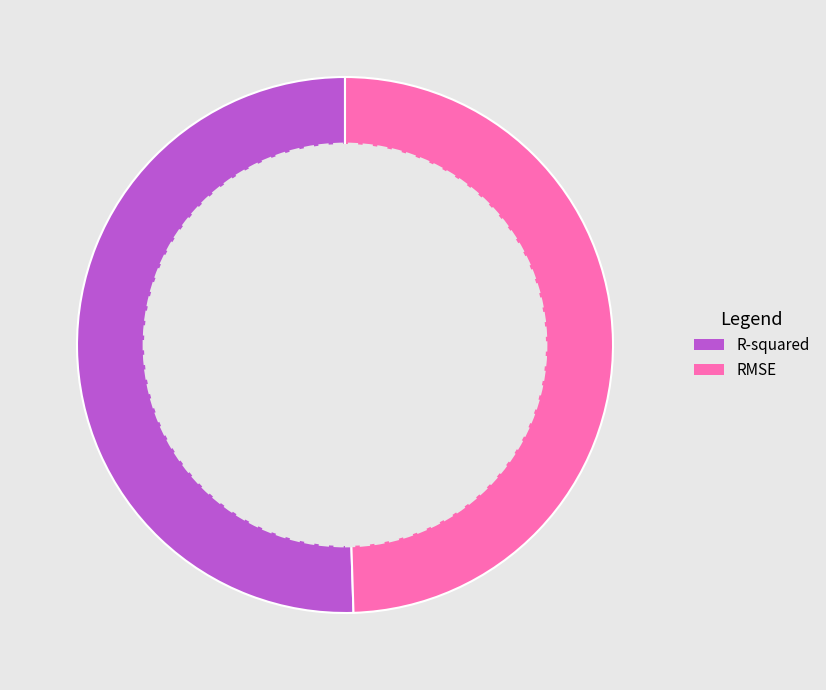

Is R-squared the majority of the pie?

Yes